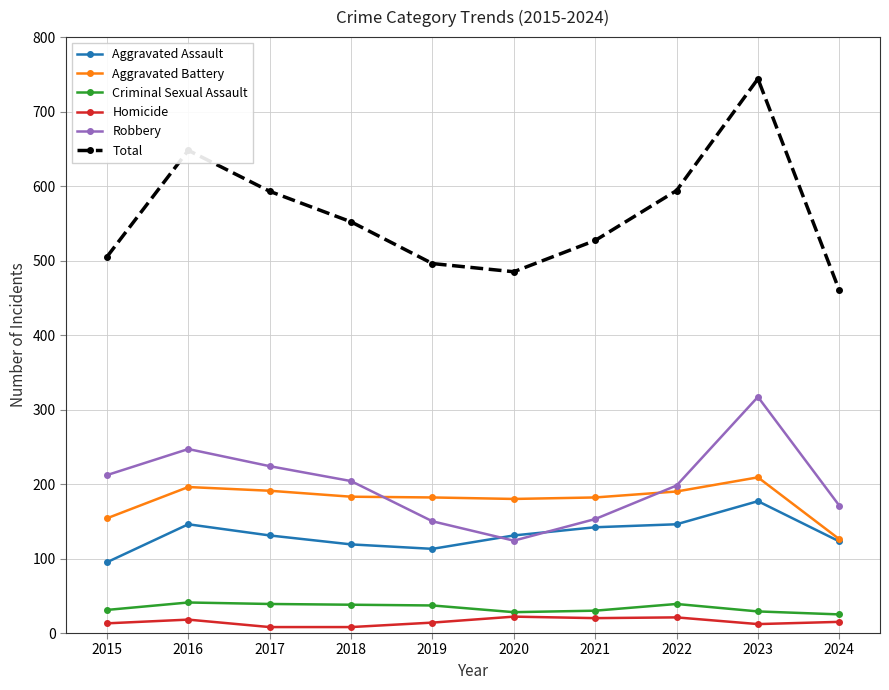

At which category is the sum across all series the highest?

2023